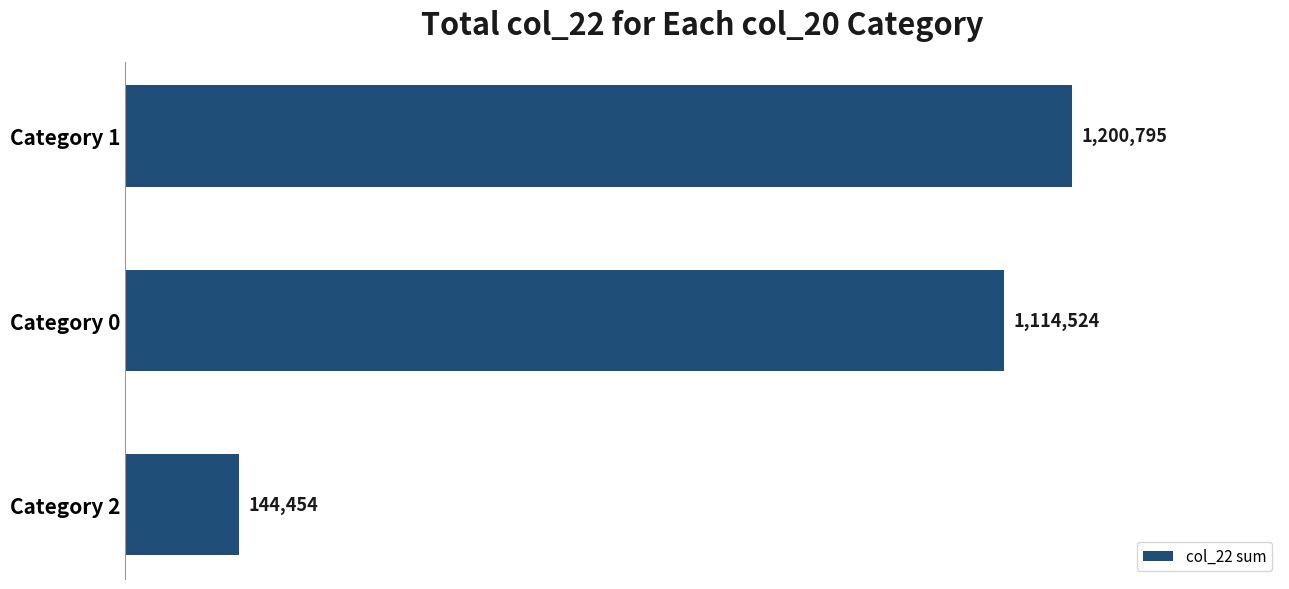

What is the sum of all values?

2459773